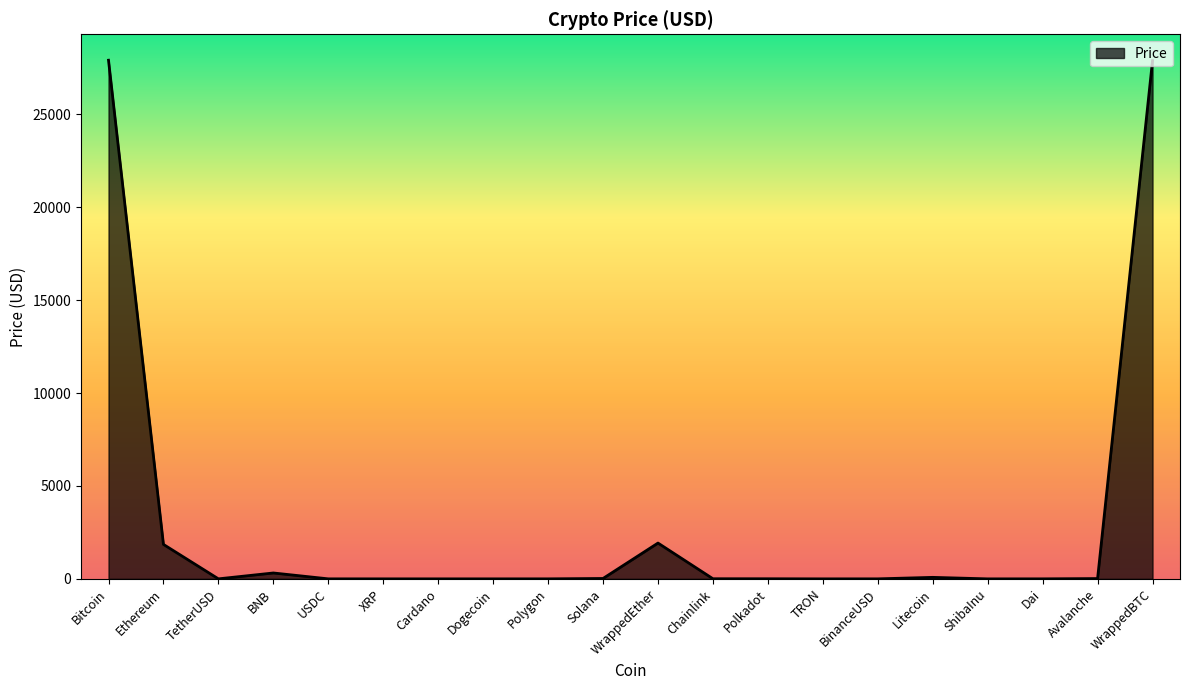

The value at Bitcoin is 8412.4. True or false?

False